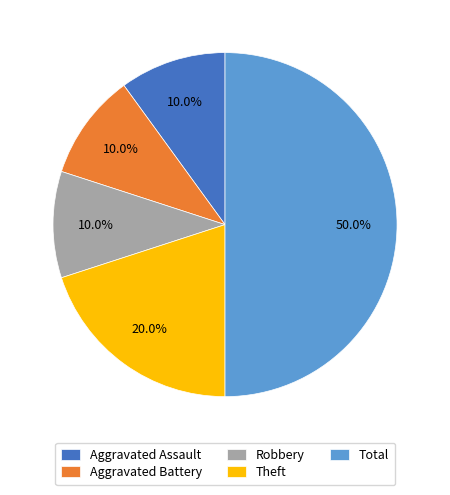

What percentage is the Robbery slice, to the nearest percent?

10%